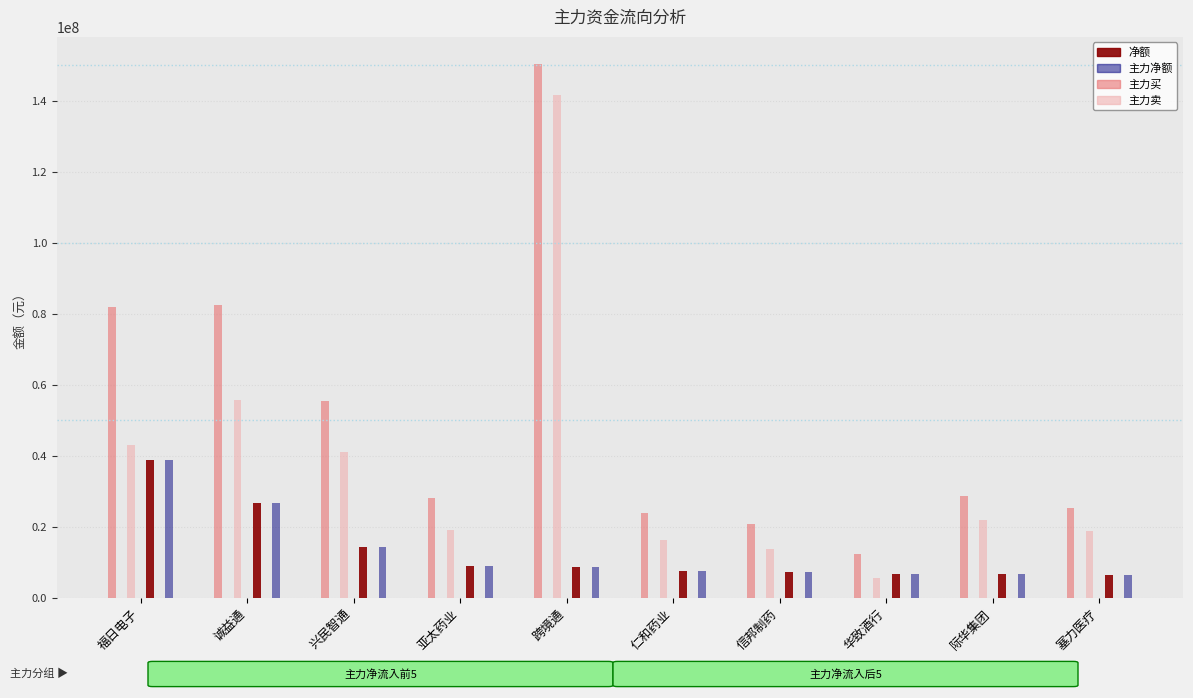

List the labels in order of 主力买 value, largest first.

跨境通, 诚益通, 福日电子, 兴民智通, 际华集团, 亚太药业, 塞力医疗, 仁和药业, 信邦制药, 华致酒行